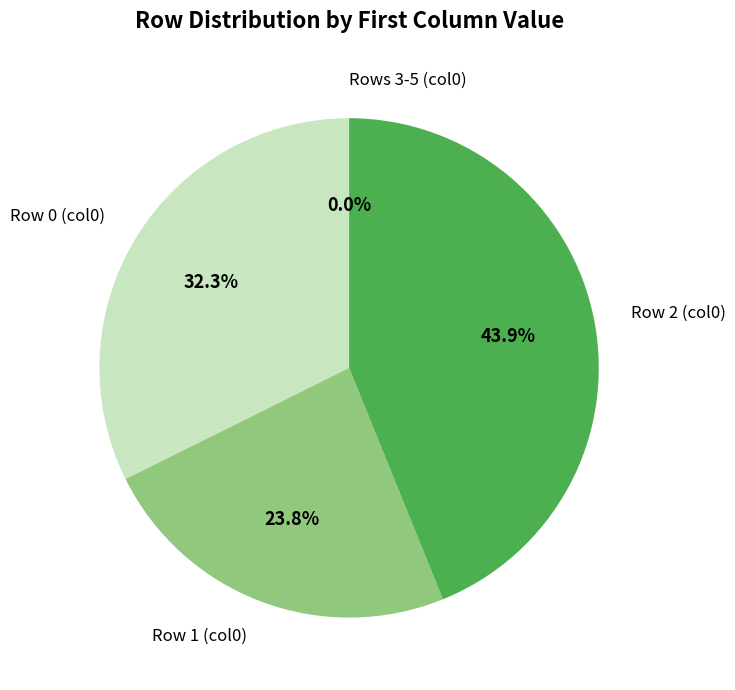

What is the total percentage of Row 1 (col0) and Row 0 (col0)?

56.1%